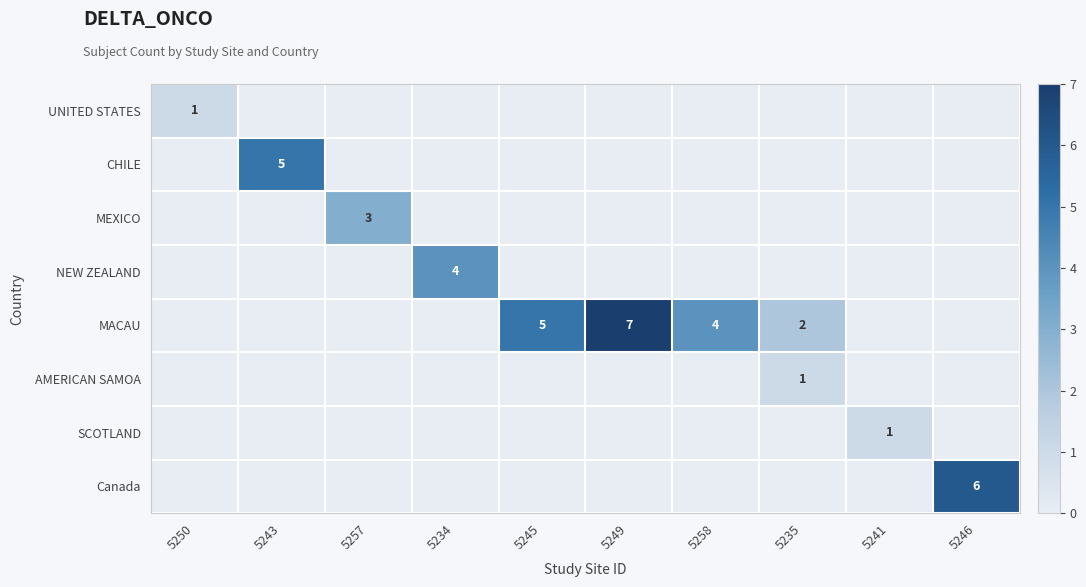

At which label does MEXICO reach its peak?

5257